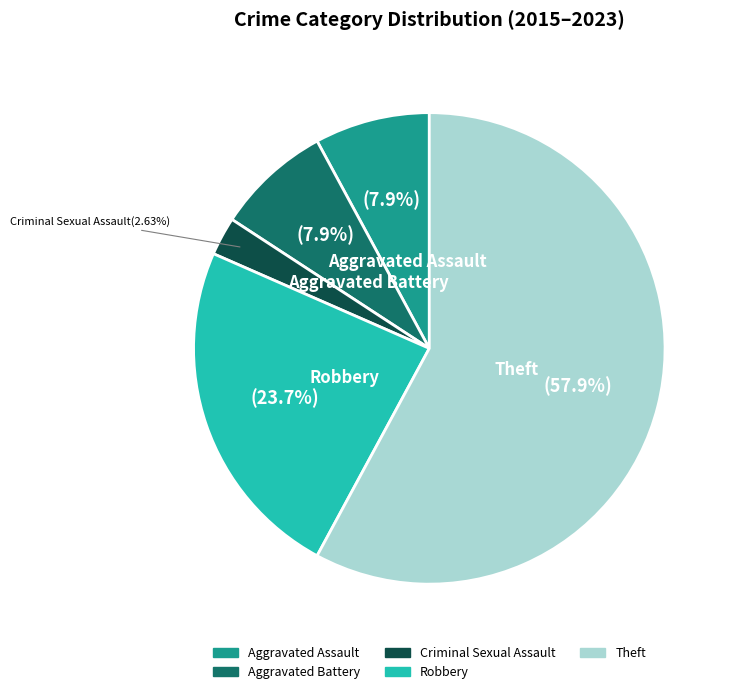

Does Theft represent more than half of the total?

Yes